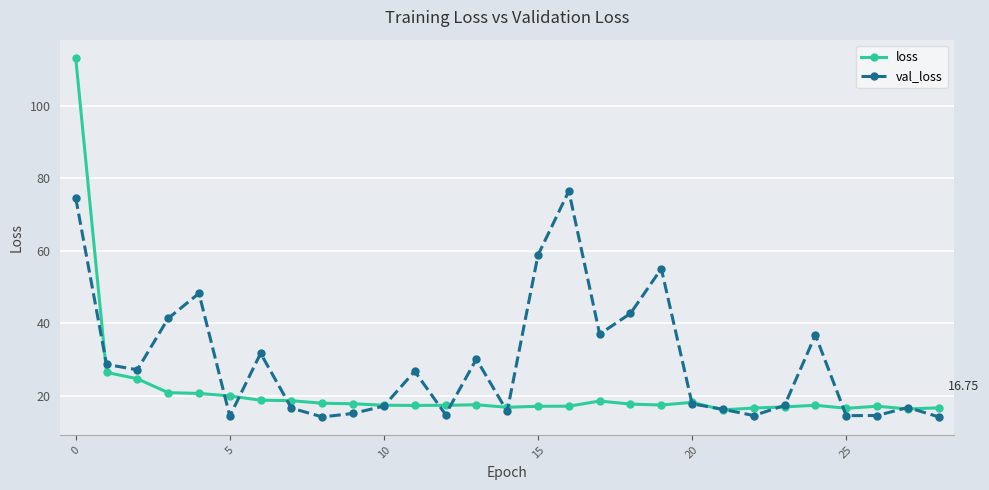

List the series in order of their overall mean, lowest first.

loss, val_loss